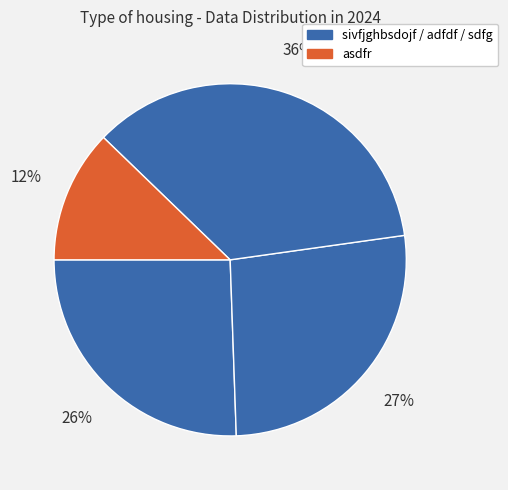

How many slices are in this pie chart?

4